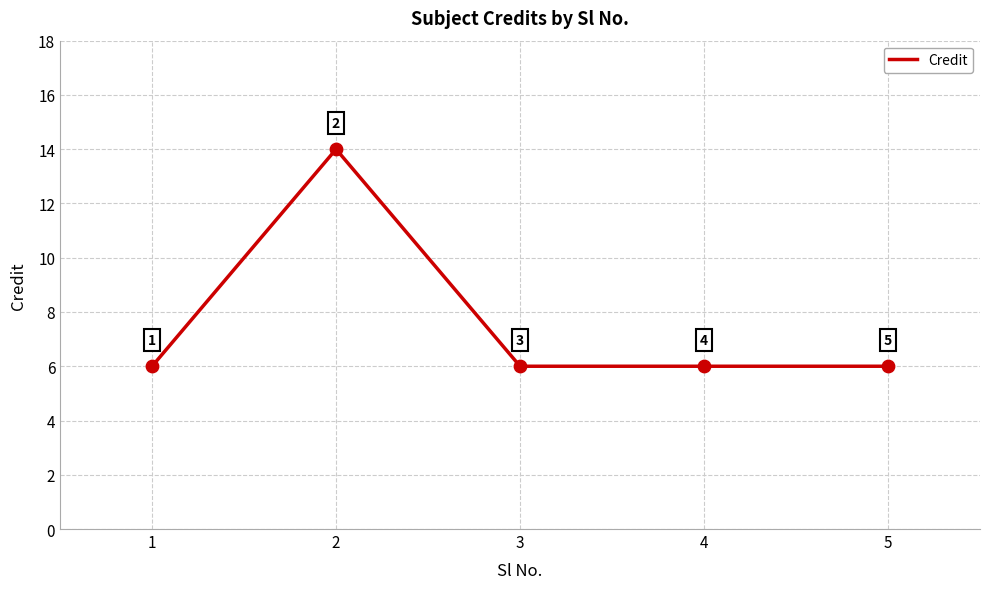

What is the ratio of the value at 4 to the value at 1?

1.0